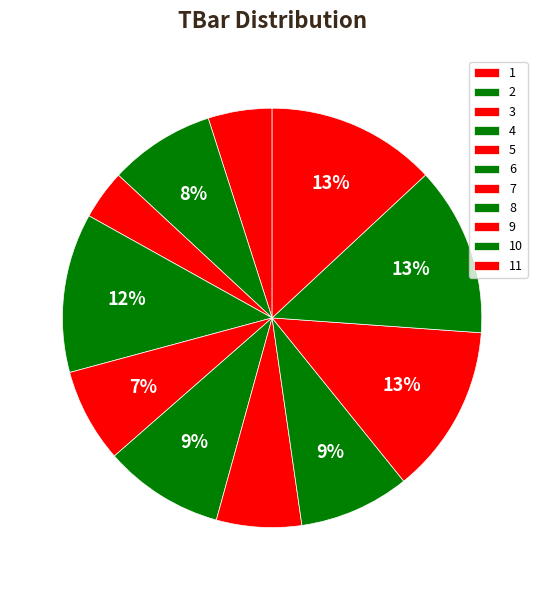

How many segments does this pie chart have?

11